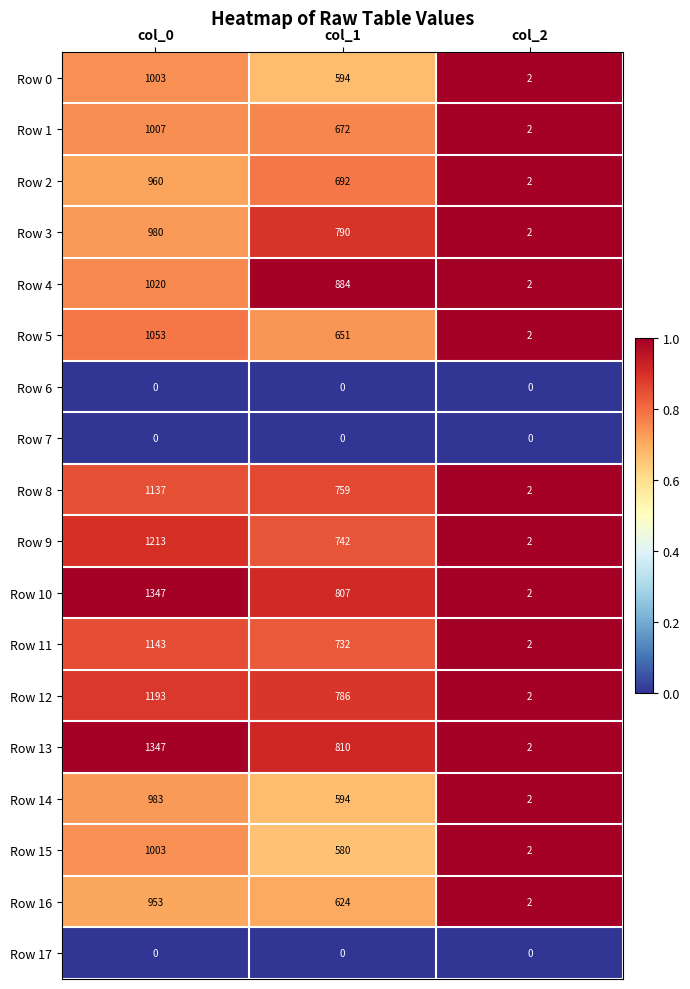

Where is Row 13 nearest to the value 674?

col_1